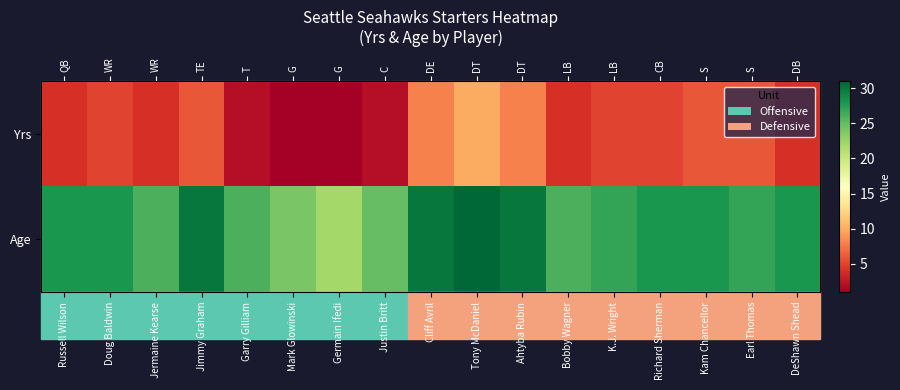

Is it true that Age equals 39 at Mark Glowinski?

False